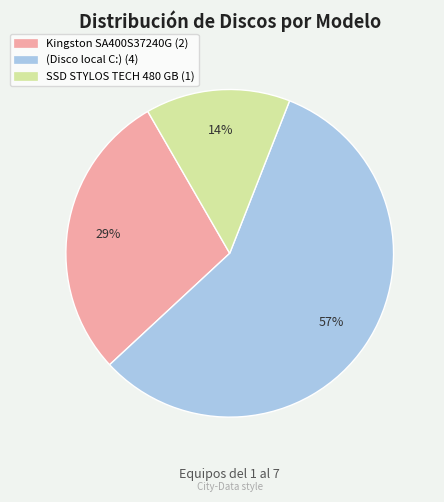

Combined, do Kingston SA400S37240G and (Disco local C:) account for over 50%?

Yes